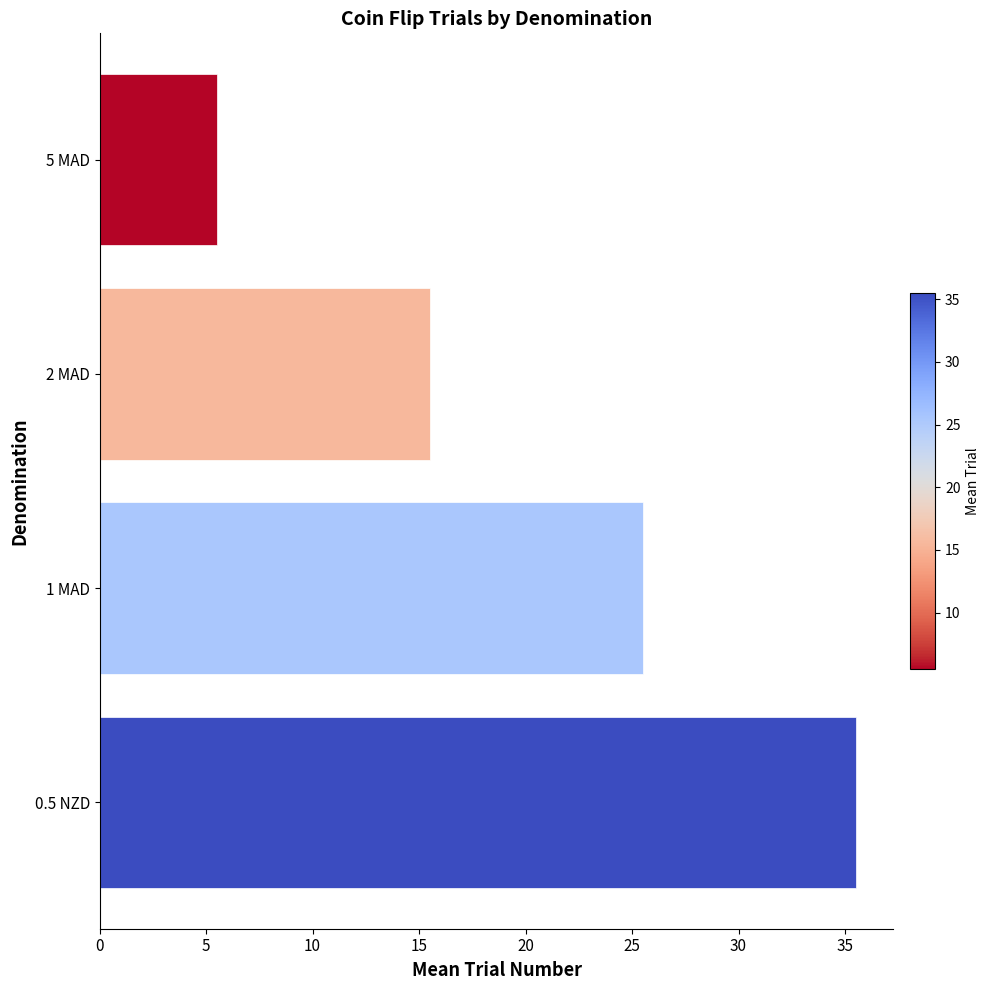

Reading top to bottom, list all the values displayed in this chart.

5 MAD=5.5	2 MAD=15.5	1 MAD=25.5	0.5 NZD=35.5